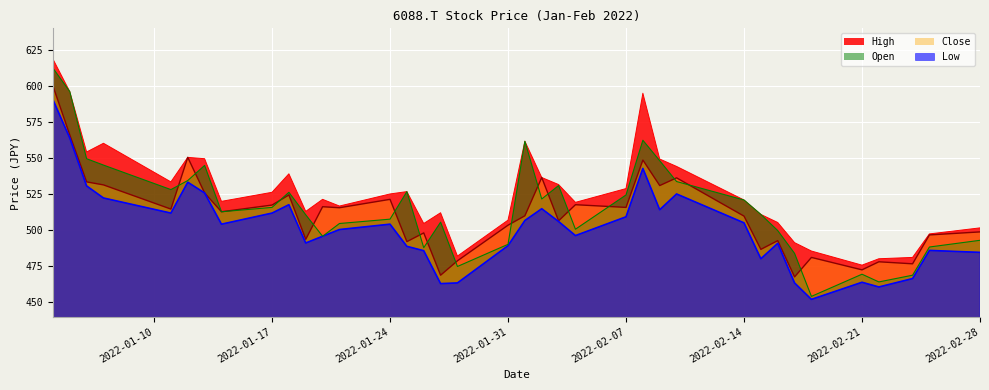

Reading left to right, transcribe all the data shown in this chart.

High: 618.7	596.1	554.2	560.3	533.5	550.5	549.6	520.0	526.3	539.1	513.0	521.4	516.7	525.1	526.8	504.6	512.1	482.0	507.0	561.7	536.5	531.6	519.3	528.9	595.0	549.3	544.2	520.9	510.9	505.3	491.4	485.5	475.8	480.2	481.1	497.4	501.6
Low: 590.6	564.0	530.7	522.3	511.9	533.3	525.8	504.2	511.9	517.7	491.1	495.8	500.4	504.2	488.8	485.8	462.9	463.4	489.3	506.7	514.9	506.0	496.2	509.3	542.8	514.2	525.1	505.1	480.2	490.9	463.4	452.0	463.9	460.6	466.4	486.0	484.6
Open: 612.5	596.1	549.6	545.1	528.1	534.4	544.9	512.8	515.8	526.3	510.7	495.8	504.6	507.6	526.8	487.9	505.6	474.8	490.2	561.7	521.6	530.9	500.7	524.4	562.4	548.2	533.7	520.9	510.9	499.7	483.9	454.1	469.5	464.1	468.8	488.3	493.0
Close: 600.1	566.1	533.5	531.4	514.6	550.5	525.8	512.8	517.4	524.4	493.7	516.3	515.6	521.4	492.1	498.1	468.8	478.8	503.5	510.0	536.5	506.5	517.7	515.8	548.6	530.9	536.3	509.8	486.7	492.8	467.6	481.1	472.5	478.1	476.7	496.7	498.8